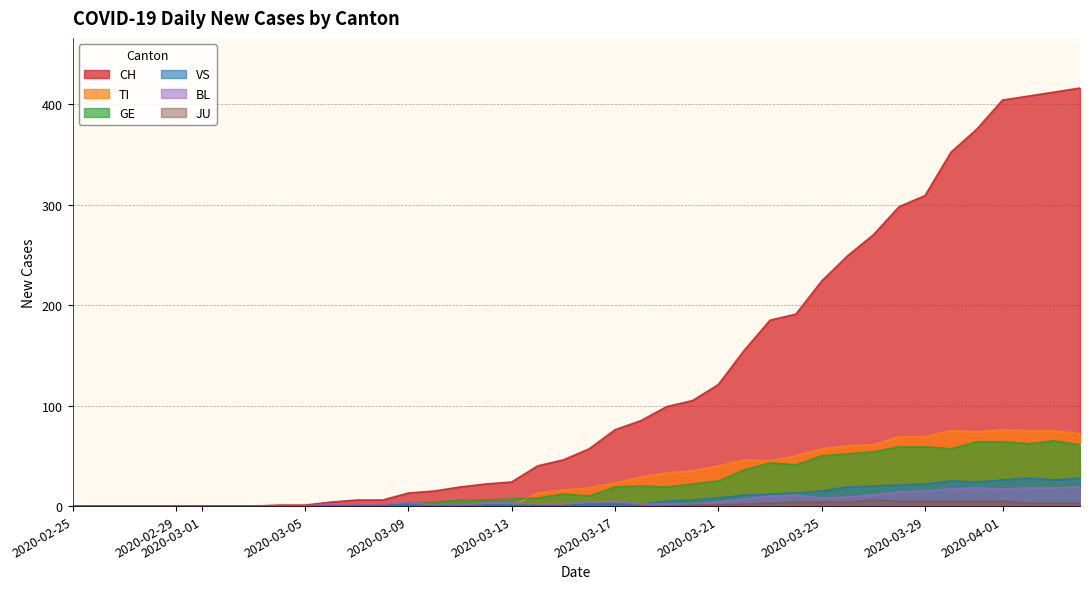

True or false: CH has a value of 10 at 2020-03-13.

False